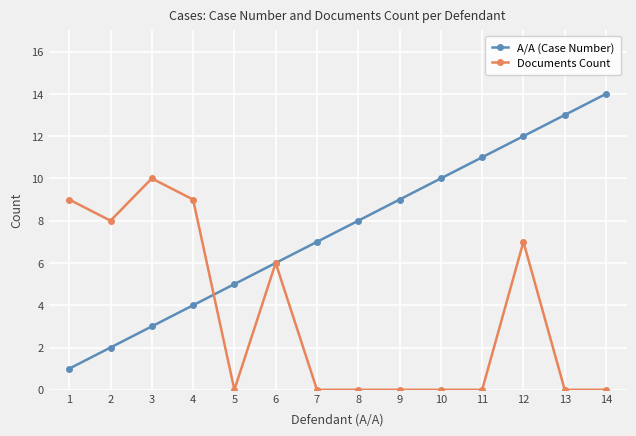

What is the value of the A/A (Case Number) point at the 11th from the left?

11